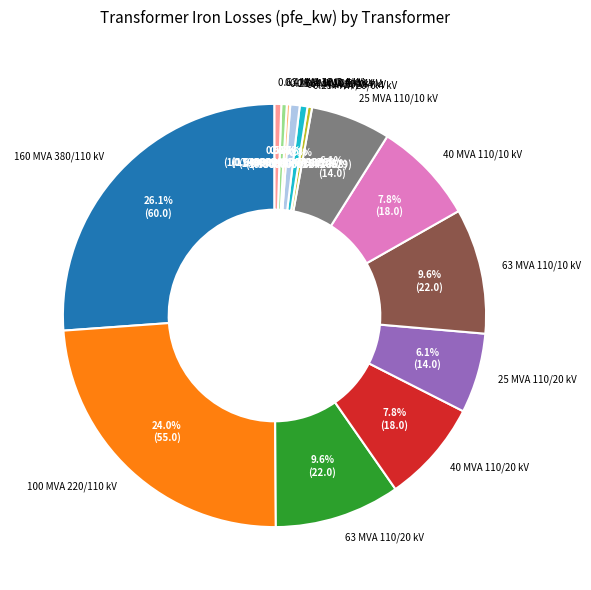

Combined, do 0.4 MVA 20/0.4 kV and 25 MVA 110/20 kV account for over 50%?

No